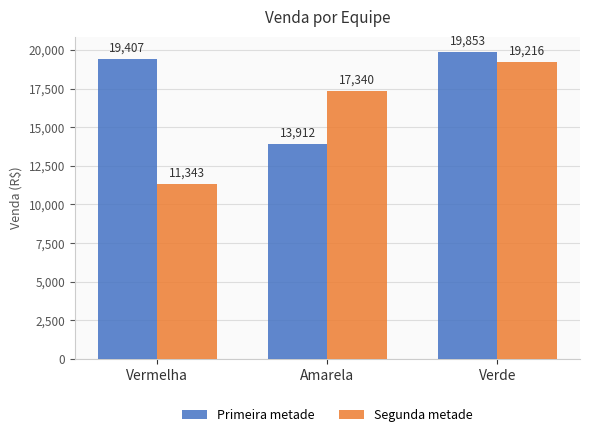

List the series in order of their peak value, lowest first.

Segunda metade, Primeira metade